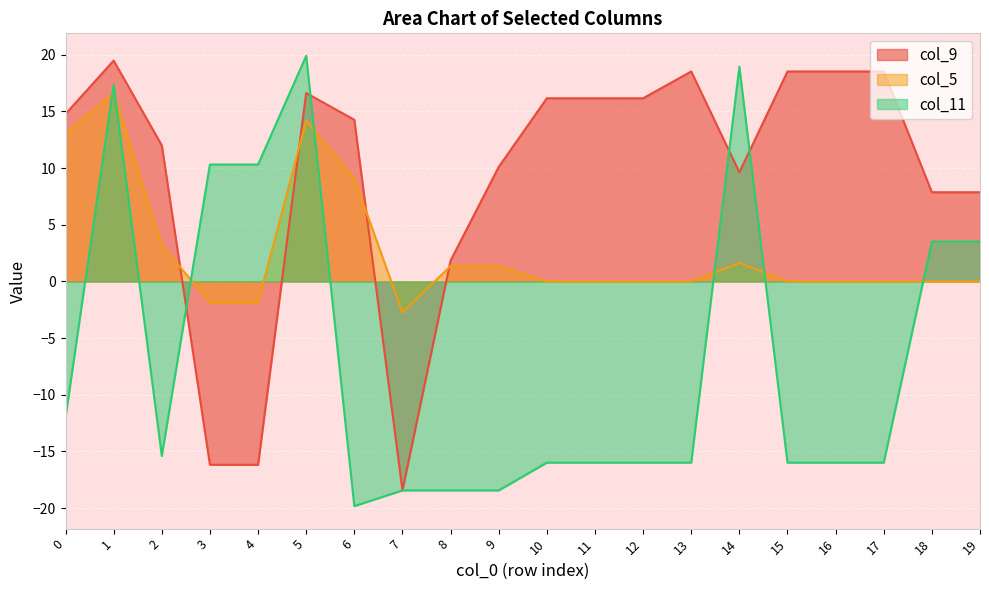

What value does the col_9 series have at 9?

10.1